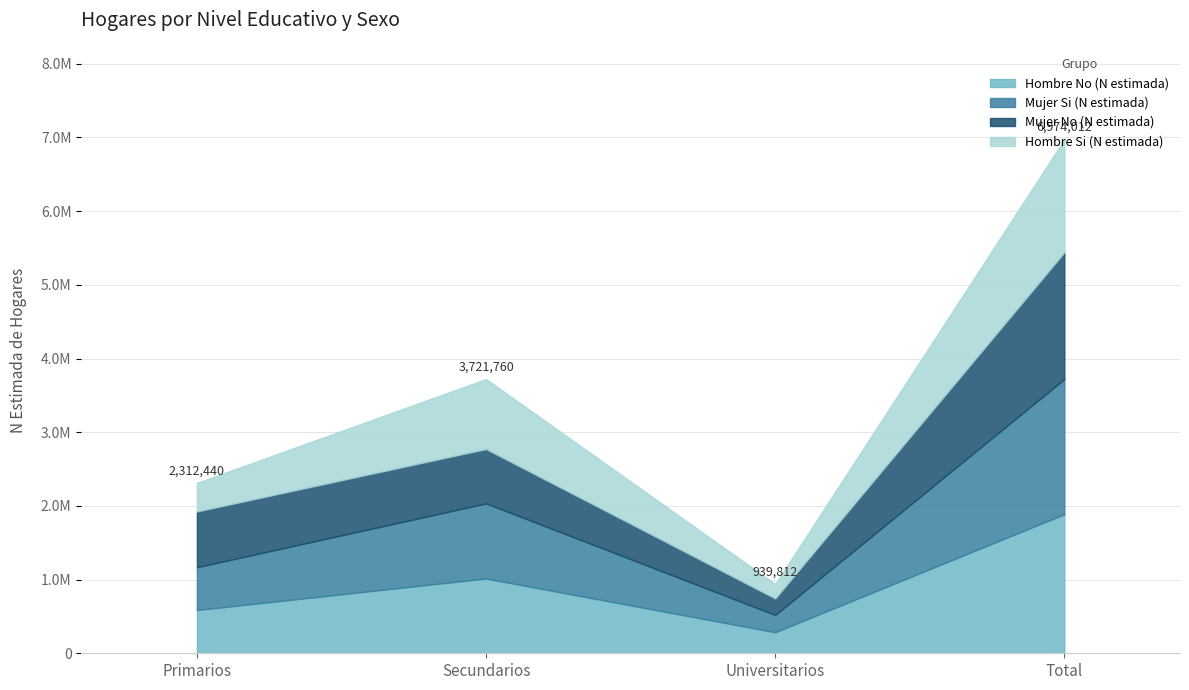

True or false: Hombre No (N estimada) and Mujer No (N estimada) intersect in this chart.

True